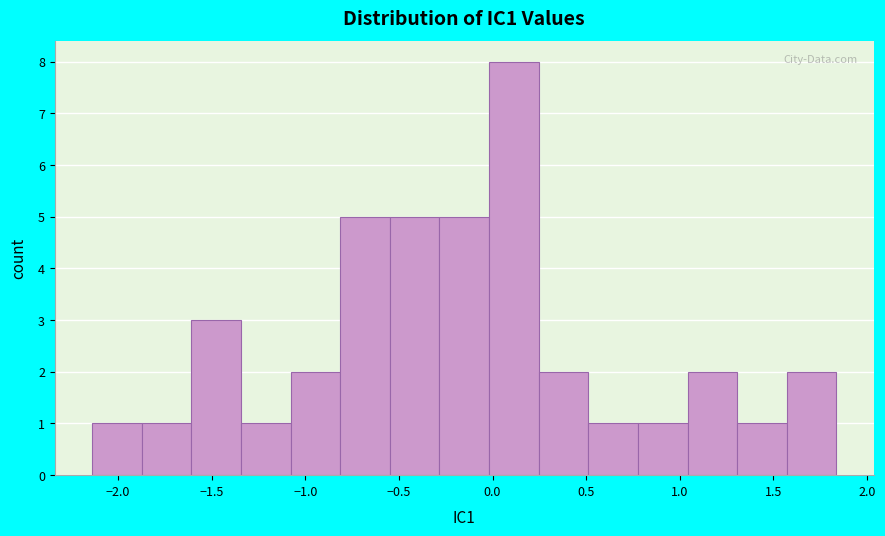

Which range on the x-axis has the tallest bar?

0.00 to 0.25